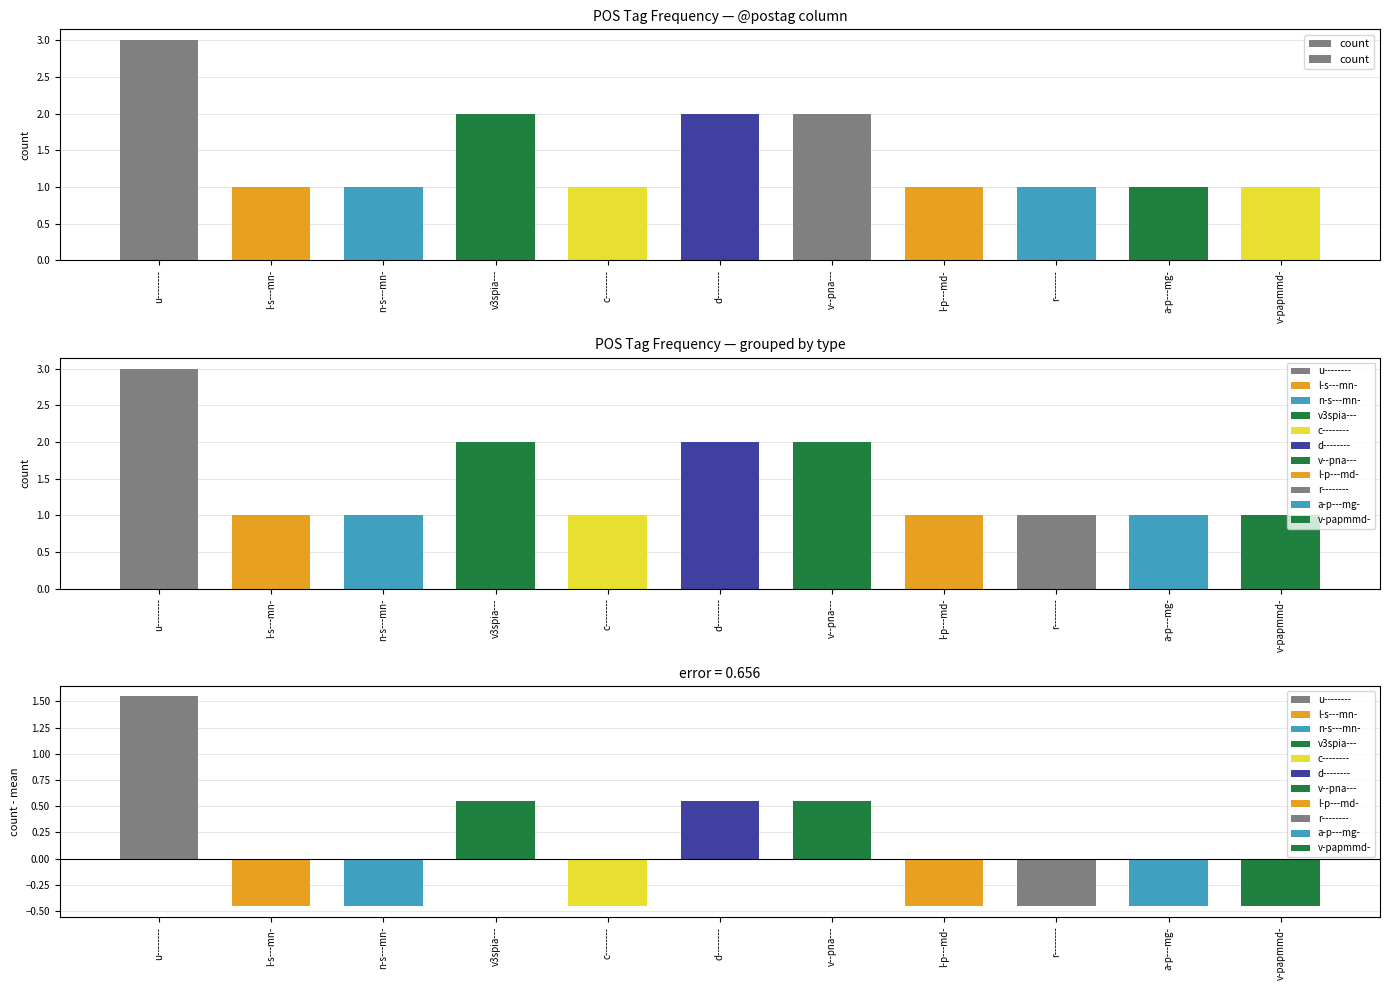

How many values are between 1 and 2?

10